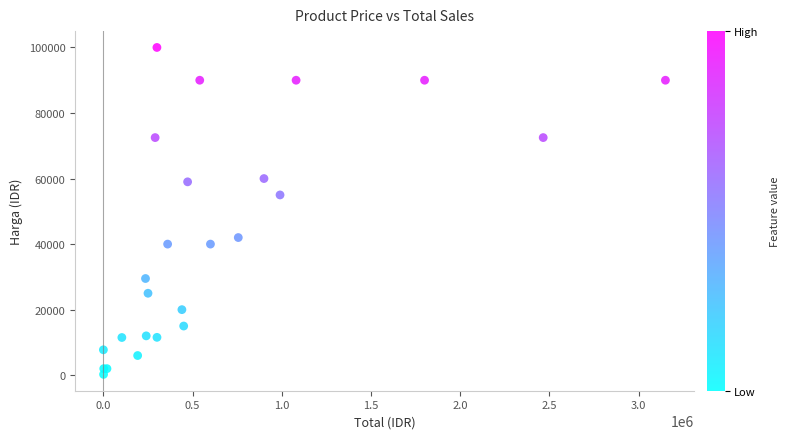

What Y value in the scatter plot is closest to 50125?

55000